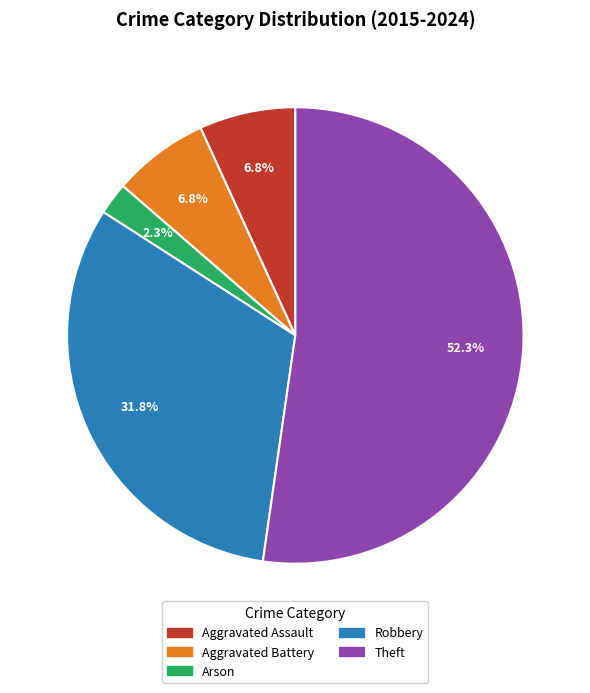

Which slice is the largest?

Theft